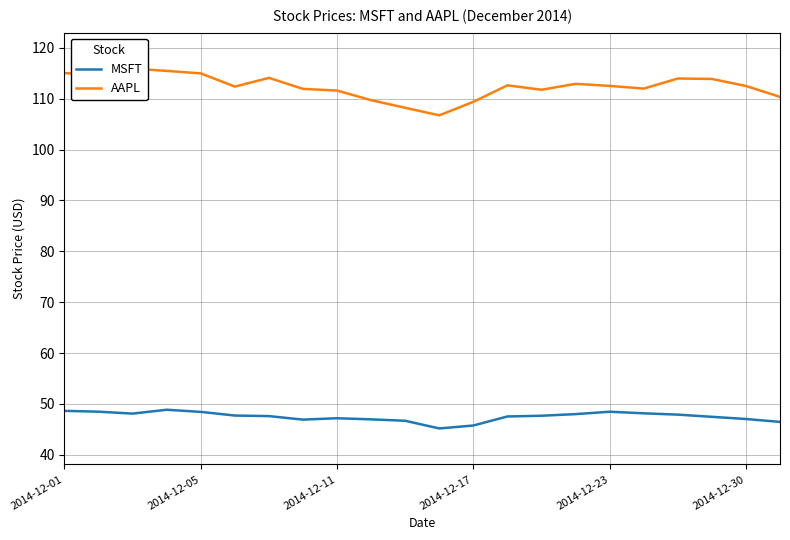

True or false: MSFT and AAPL cross at least once.

False